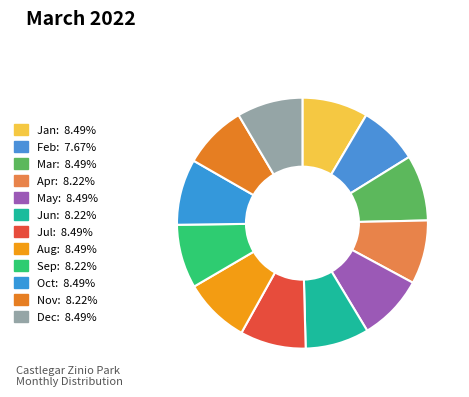

The Jul slice represents 19% of the pie. True or false?

False